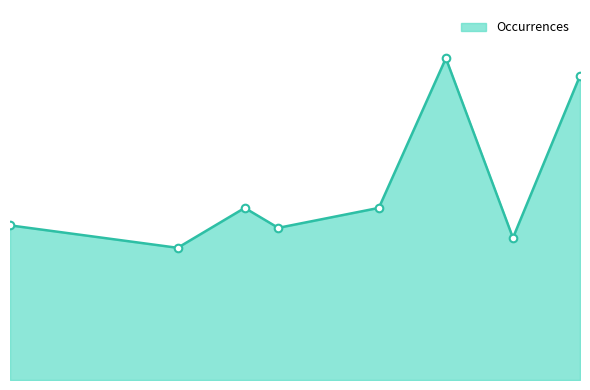

Is this an area chart (filled region under the line)?

Yes